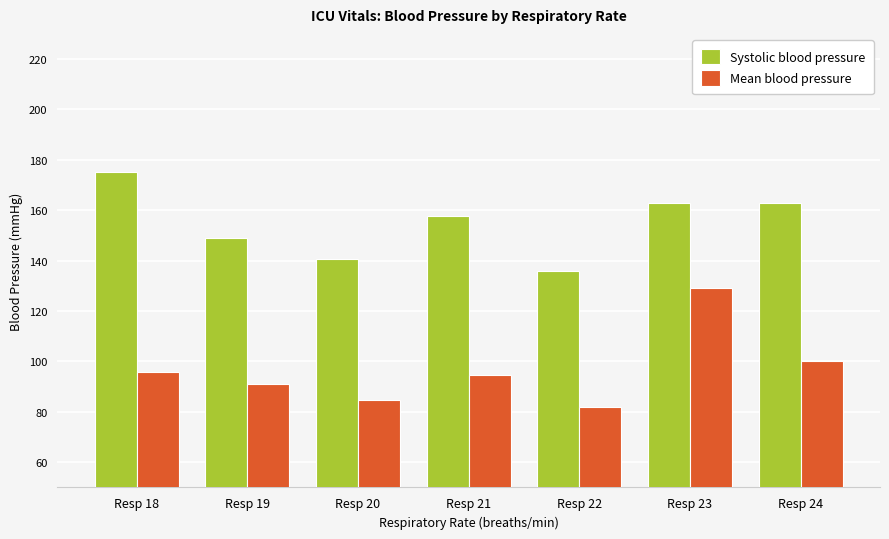

Reading left to right, transcribe all the data shown in this chart.

Systolic blood pressure: 175.0	149.0	140.5	157.7	136.0	163.0	163.0
Mean blood pressure: 96.0	91.0	84.7	94.7	82.0	129.0	100.0